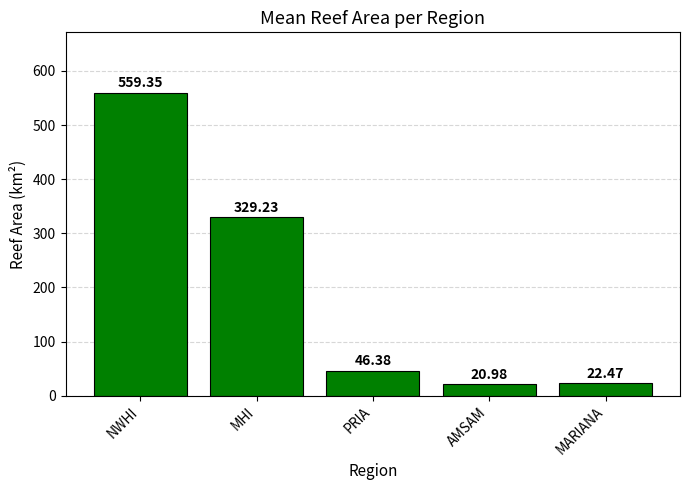

List the labels in order of value, smallest first.

AMSAM, MARIANA, PRIA, MHI, NWHI